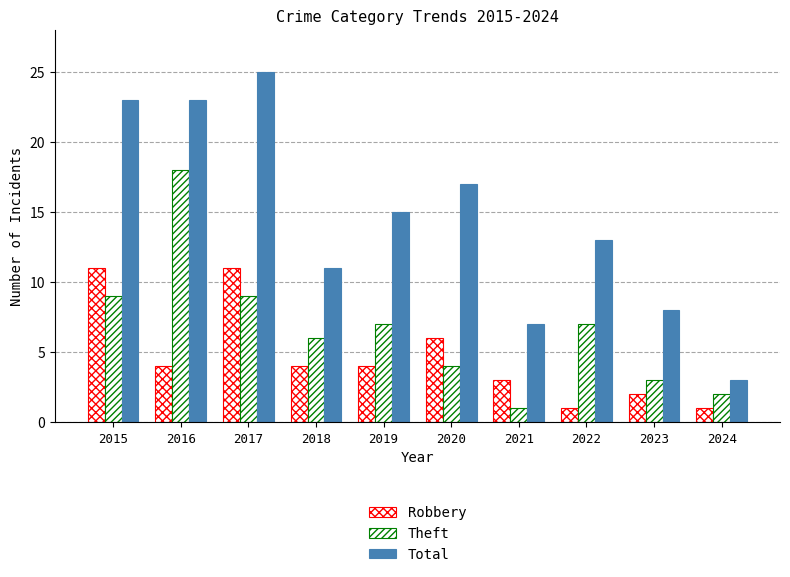

Which category has the lowest value in the Total series?

2024